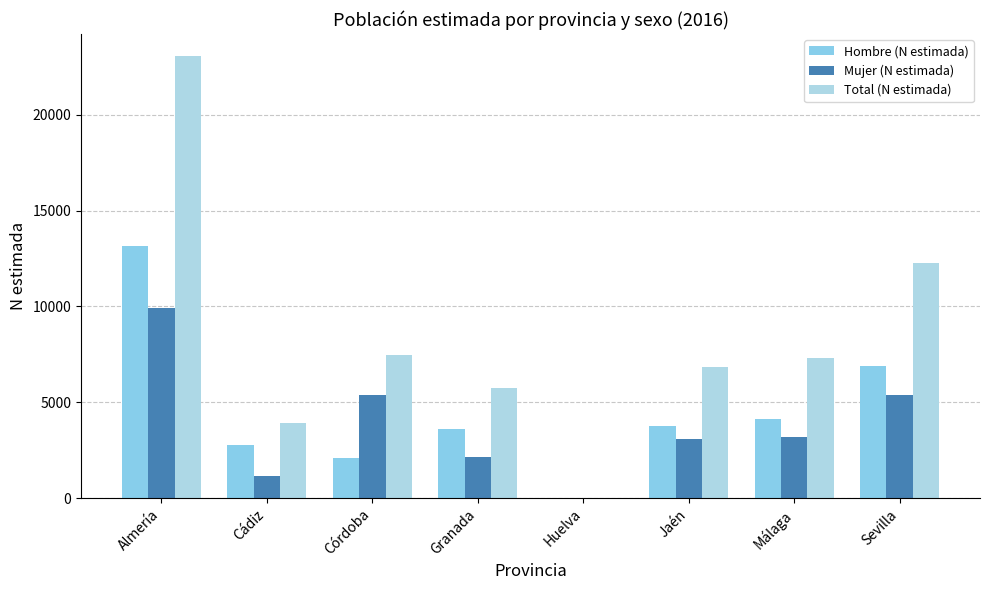

At which category does the chart reach its minimum across all series?

Huelva